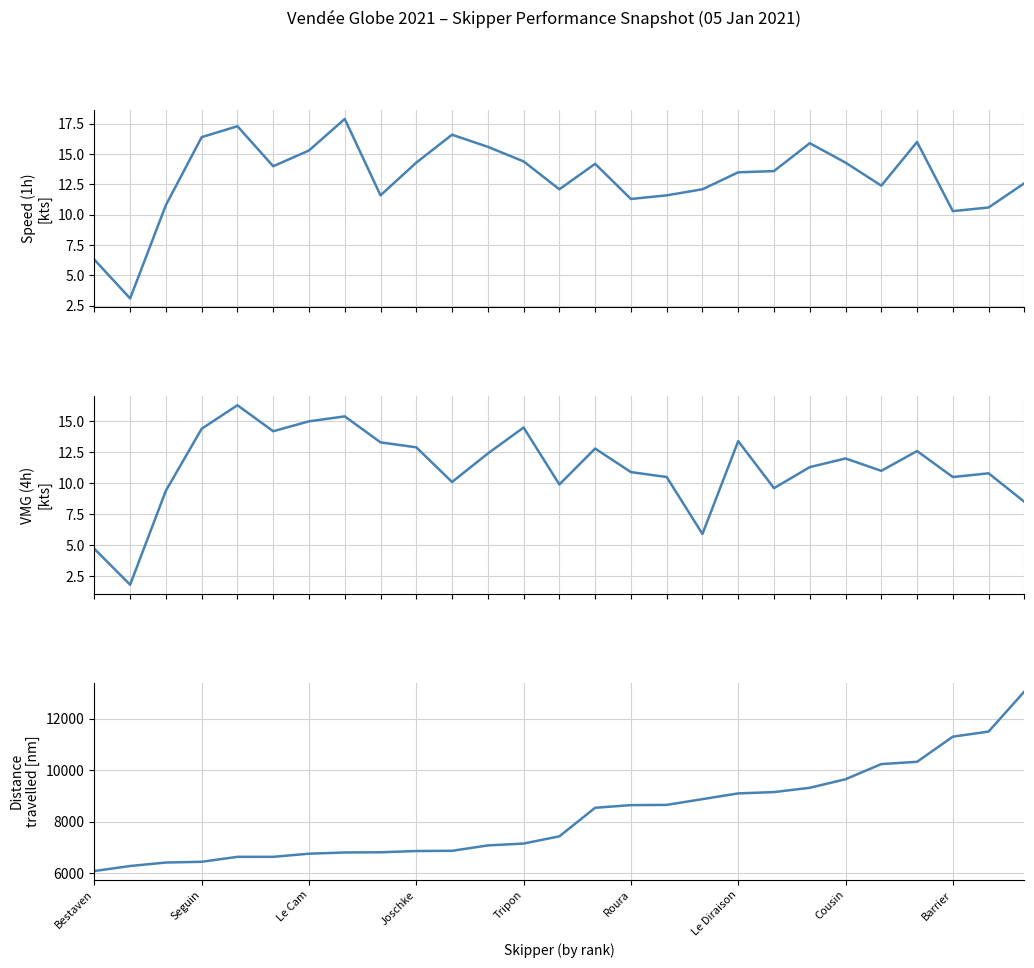

True or false: Distance
travelled has more than 2 interior local peaks.

False